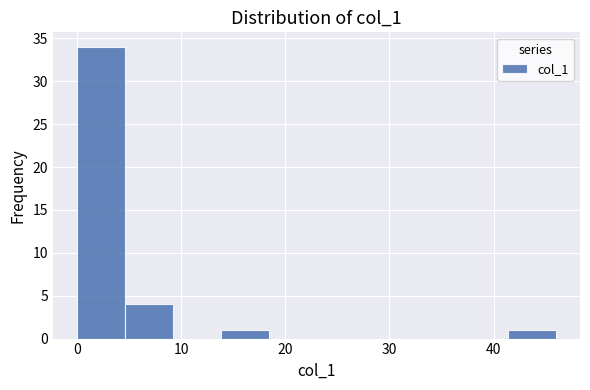

Which range on the x-axis has the tallest bar?

0.0 to 4.6